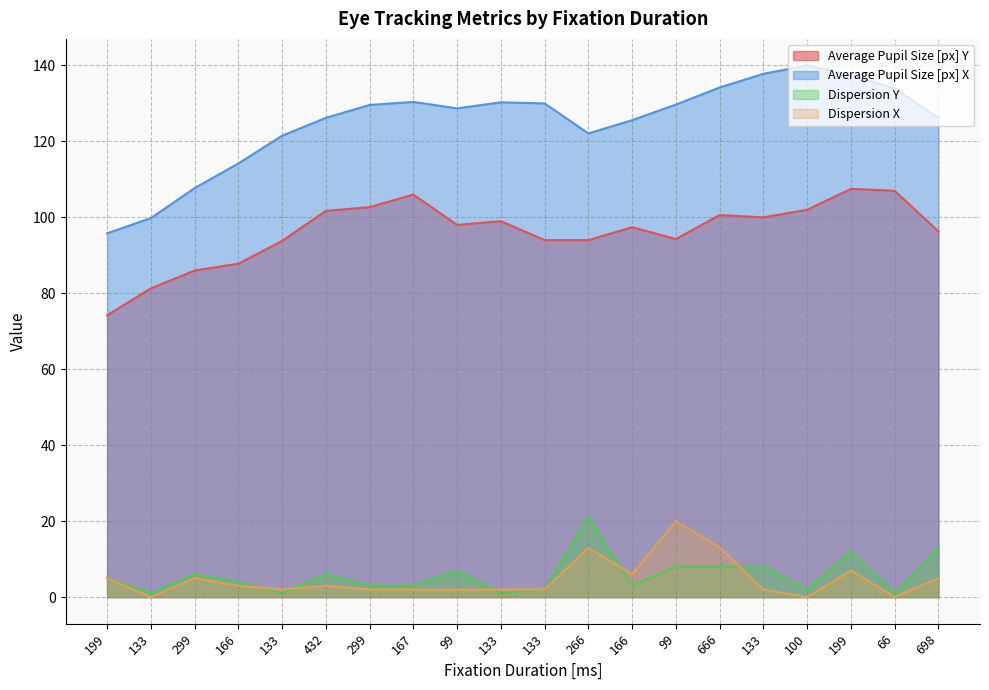

Is it true that Dispersion Y equals 8.0 at 133?

True